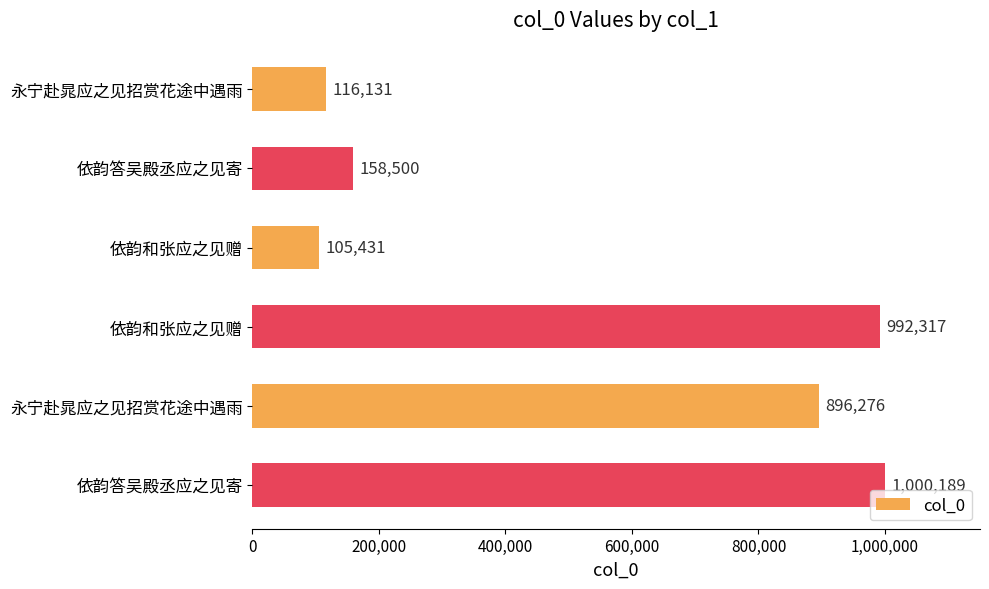

Count the number of data series in this chart.

1